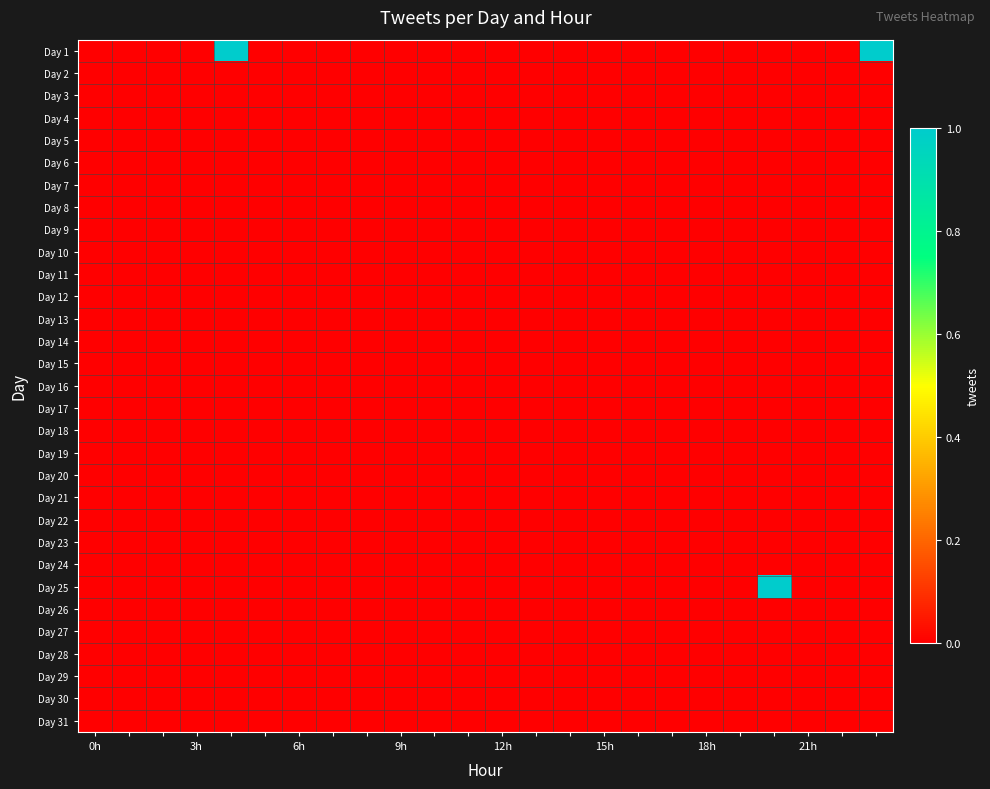

Which label corresponds to the smallest value in the chart?

0h